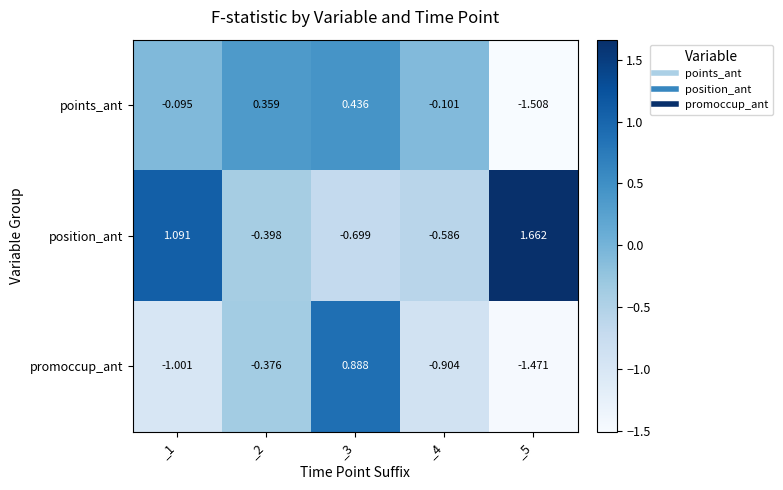

Which series has the largest range (max minus min)?

position_ant